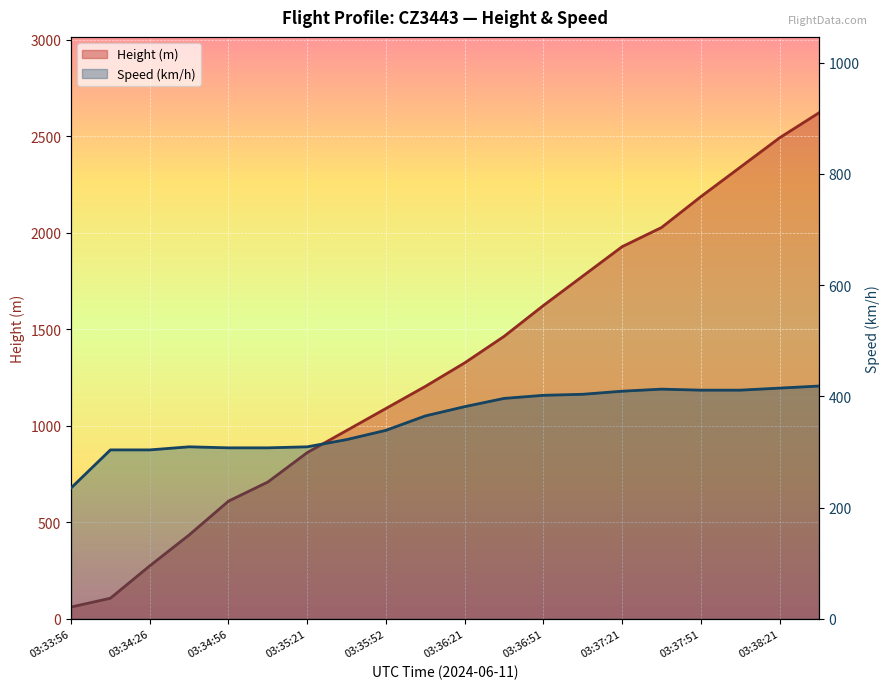

Reading left to right, list all the values displayed in this chart.

Height (m): 03:33:56=61.0	03:34:11=106.7	03:34:26=274.3	03:34:41=434.3	03:34:56=609.6	03:35:07=708.7	03:35:21=861.1	03:35:36=975.4	03:35:52=1089.7	03:36:06=1204.0	03:36:21=1325.9	03:36:36=1463.0	03:36:51=1623.1	03:37:06=1775.5	03:37:21=1927.9	03:37:36=2026.9	03:37:51=2186.9	03:38:06=2339.3	03:38:21=2491.7	03:38:36=2621.3
Speed (km/h): 03:33:56=235.2	03:34:11=303.7	03:34:26=303.7	03:34:41=309.3	03:34:56=307.4	03:35:07=307.4	03:35:21=309.3	03:35:36=322.2	03:35:52=338.9	03:36:06=364.8	03:36:21=381.5	03:36:36=396.3	03:36:51=401.9	03:37:06=403.7	03:37:21=409.3	03:37:36=413.0	03:37:51=411.1	03:38:06=411.1	03:38:21=414.8	03:38:36=418.6